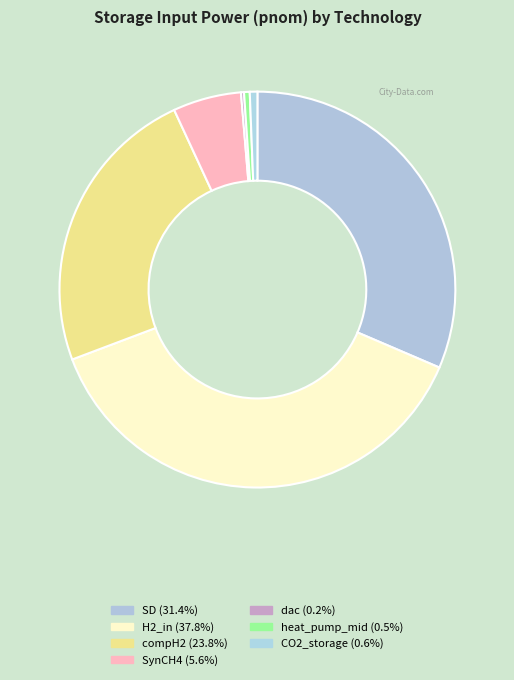

What percentage is the CO2_storage slice, to the nearest percent?

1%